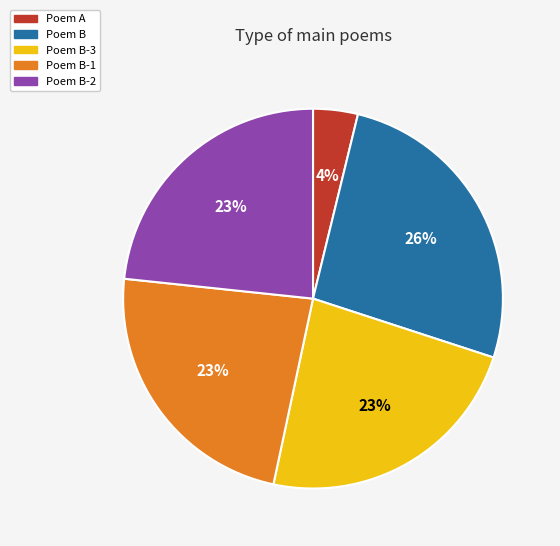

Is there any slice that represents more than half of the pie?

No